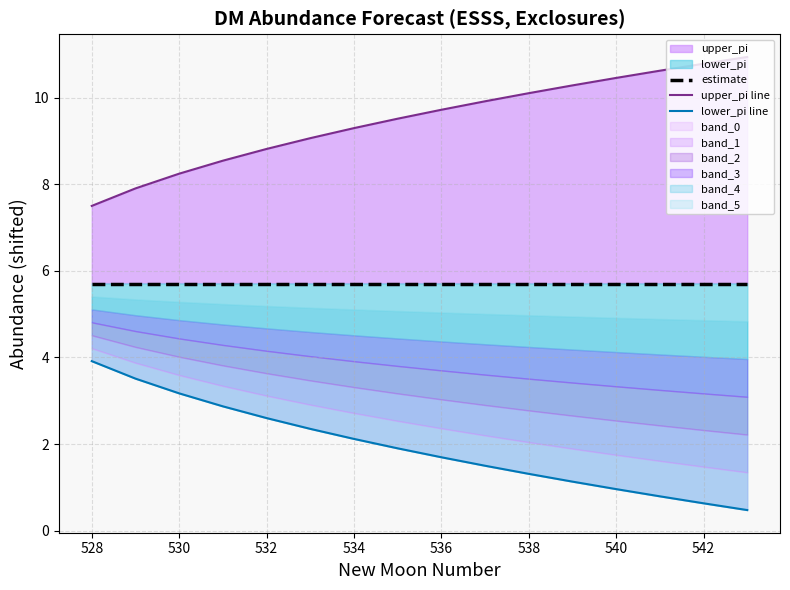

Reading left to right, transcribe all the data shown in this chart.

estimate: 5.7	5.7	5.7	5.7	5.7	5.7	5.7	5.7	5.7	5.7	5.7	5.7	5.7	5.7	5.7	5.7
upper_pi line: 7.5	7.9	8.2	8.5	8.8	9.1	9.3	9.5	9.7	9.9	10.1	10.3	10.5	10.6	10.8	10.9
lower_pi line: 3.9	3.5	3.2	2.9	2.6	2.4	2.1	1.9	1.7	1.5	1.3	1.1	1.0	0.8	0.6	0.5